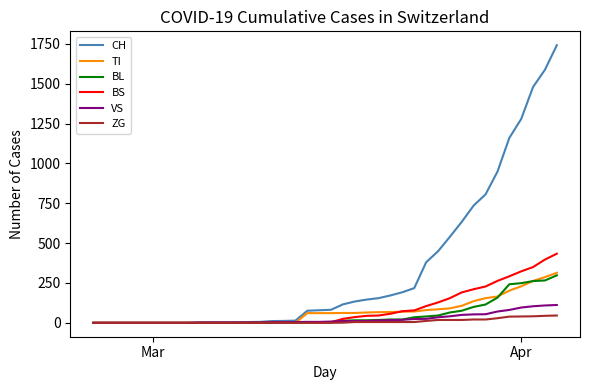

Which series has the largest total across all categories?

CH